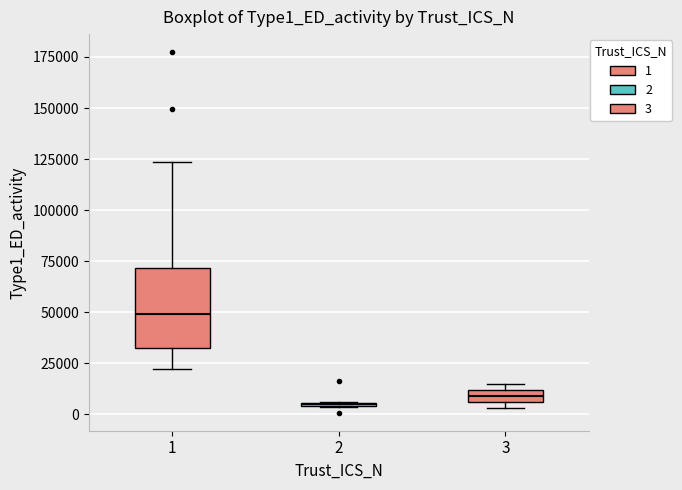

Where is the upper edge of the box at x = 3 on the y-axis? The values are not printed on the chart, so give them approximately, as read against the axis.

10000